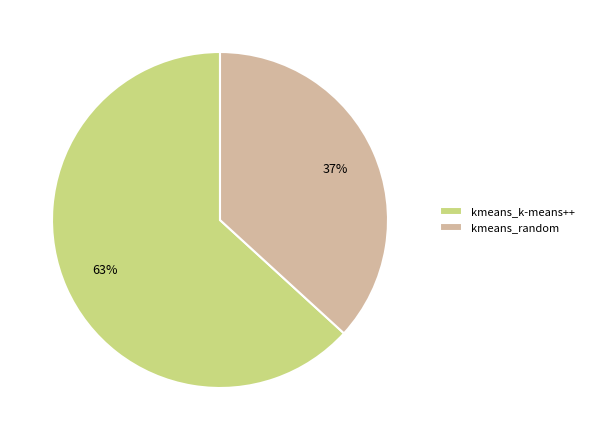

Is it true that kmeans_random is 37% of the pie?

True